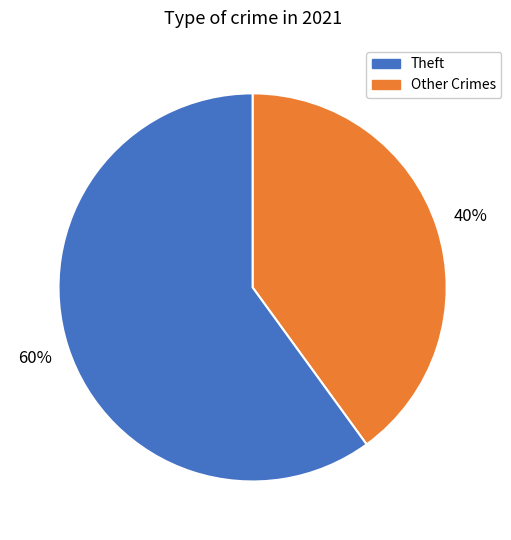

To the nearest percent, what is the difference between the largest and smallest slice percentages?

20%